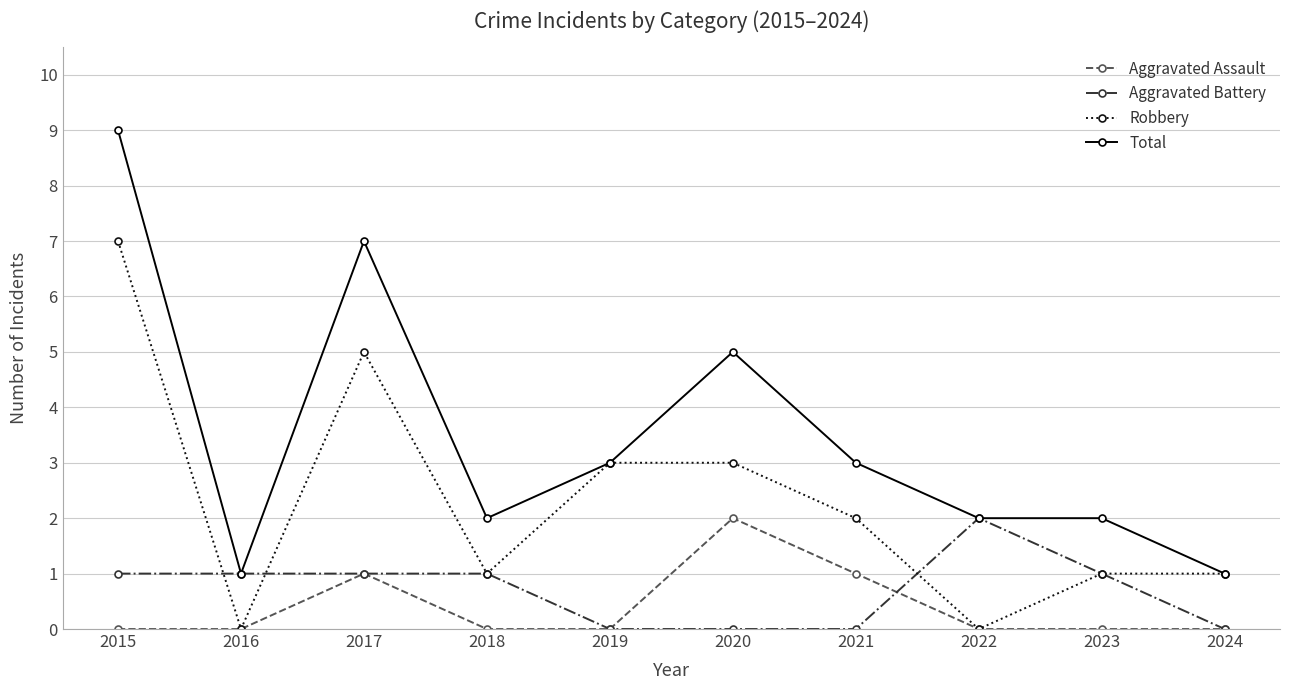

At which category is the sum across all series the highest?

2015